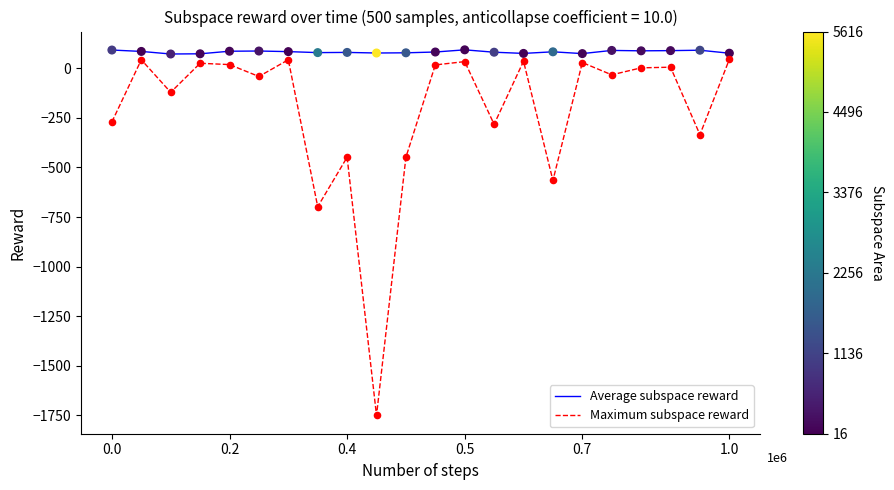

What is the difference between the maximum and minimum values in the Maximum subspace reward series?

1794.9